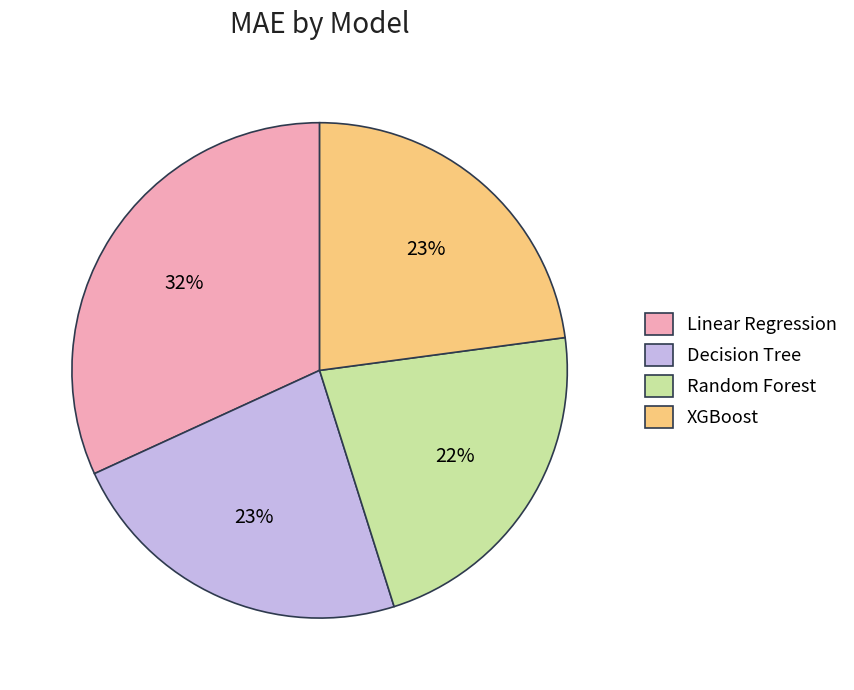

What is the ratio of the value at Random Forest to the value at XGBoost?

1.0